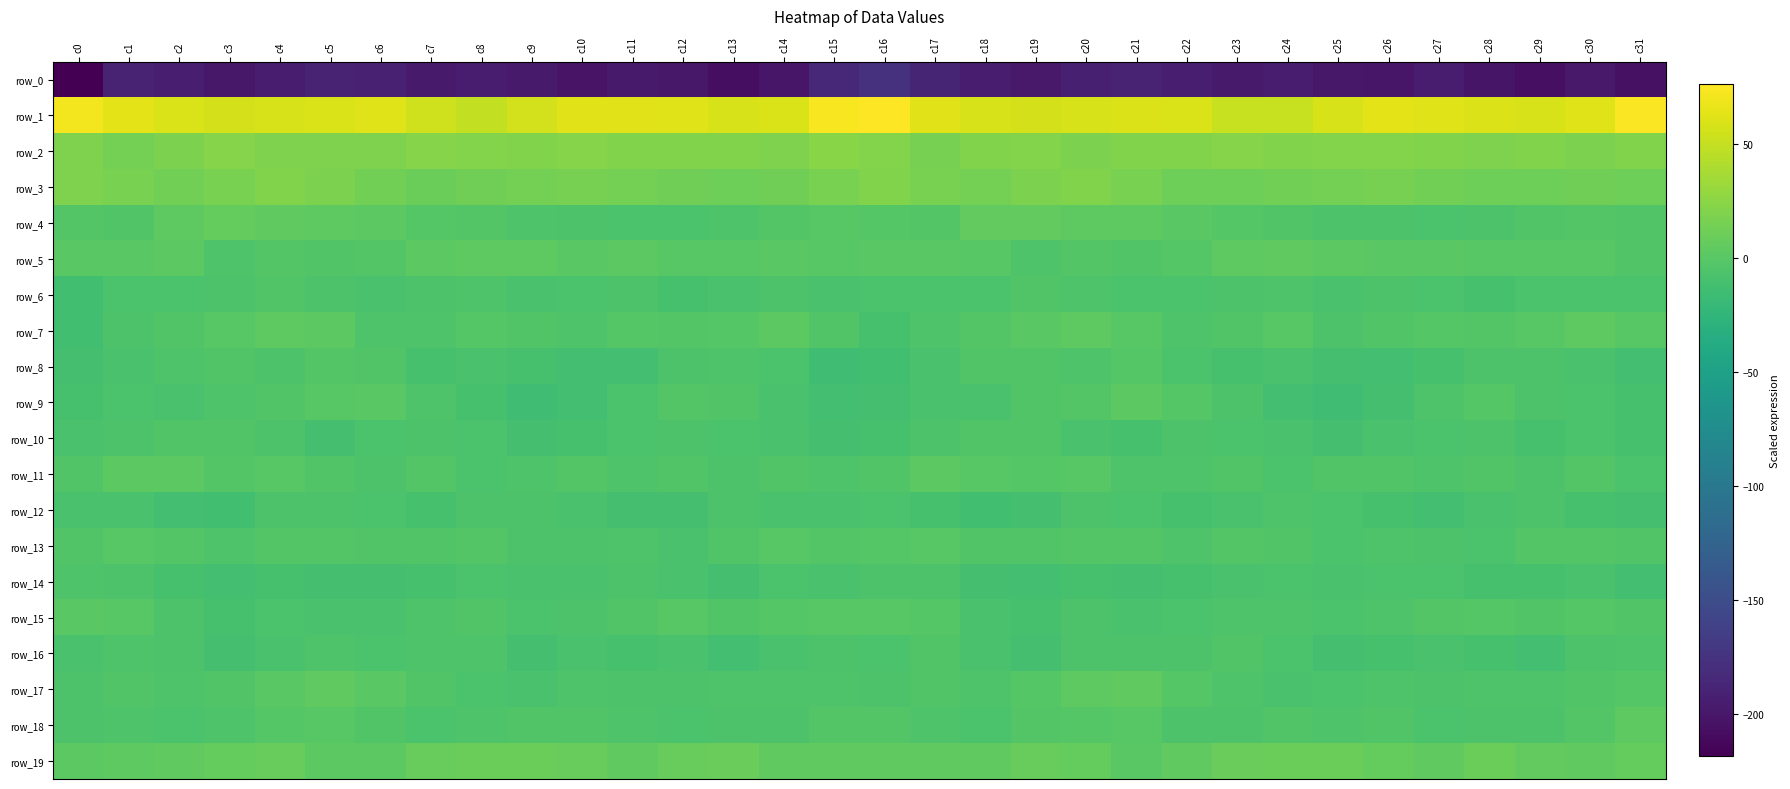

True or false: row_3 has a value of 14.0 at c2.

True